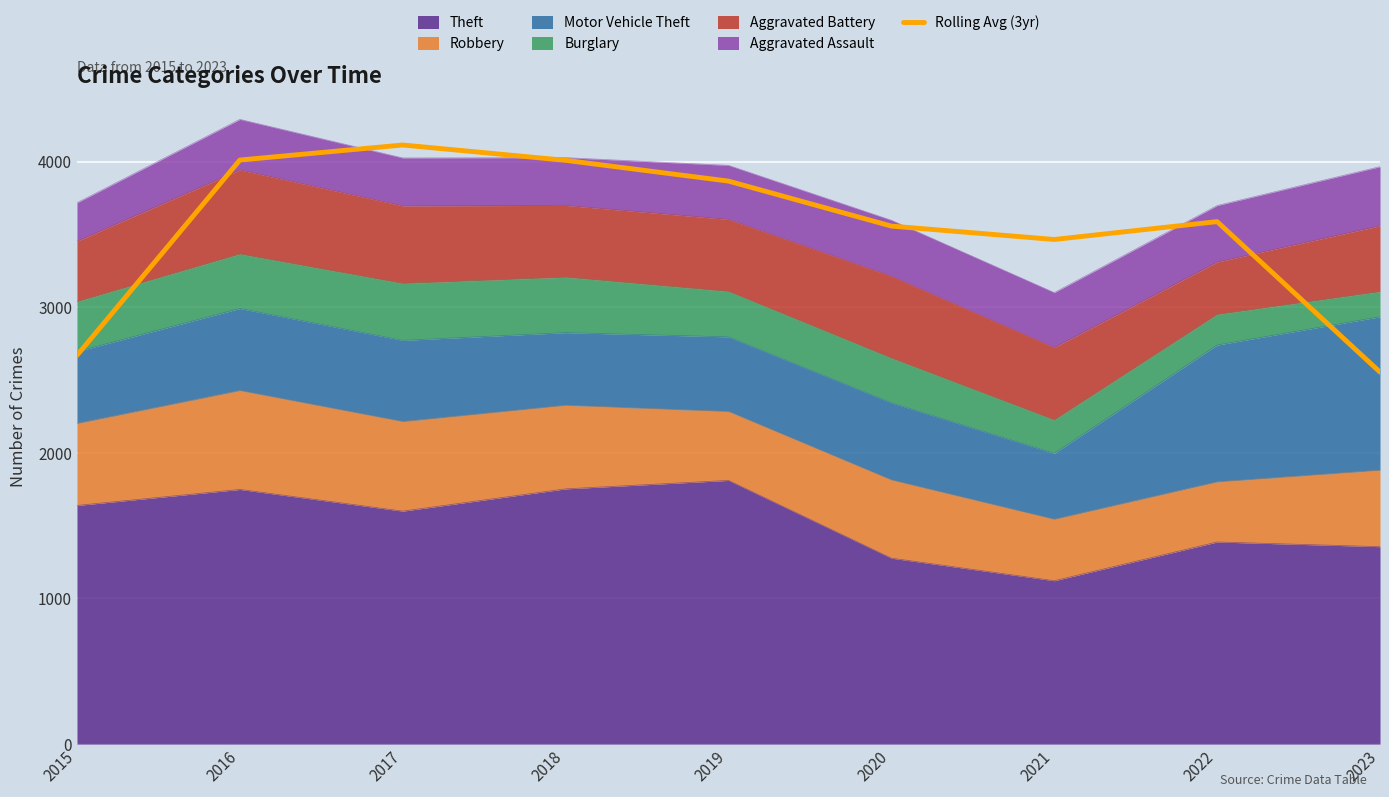

How many interior local peaks (higher than both neighbors) does the data have?

2